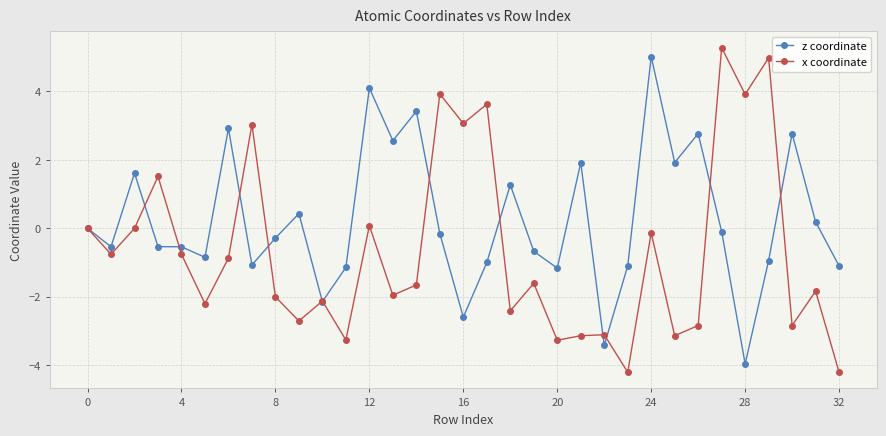

True or false: z coordinate has more than 1 interior local peaks.

True